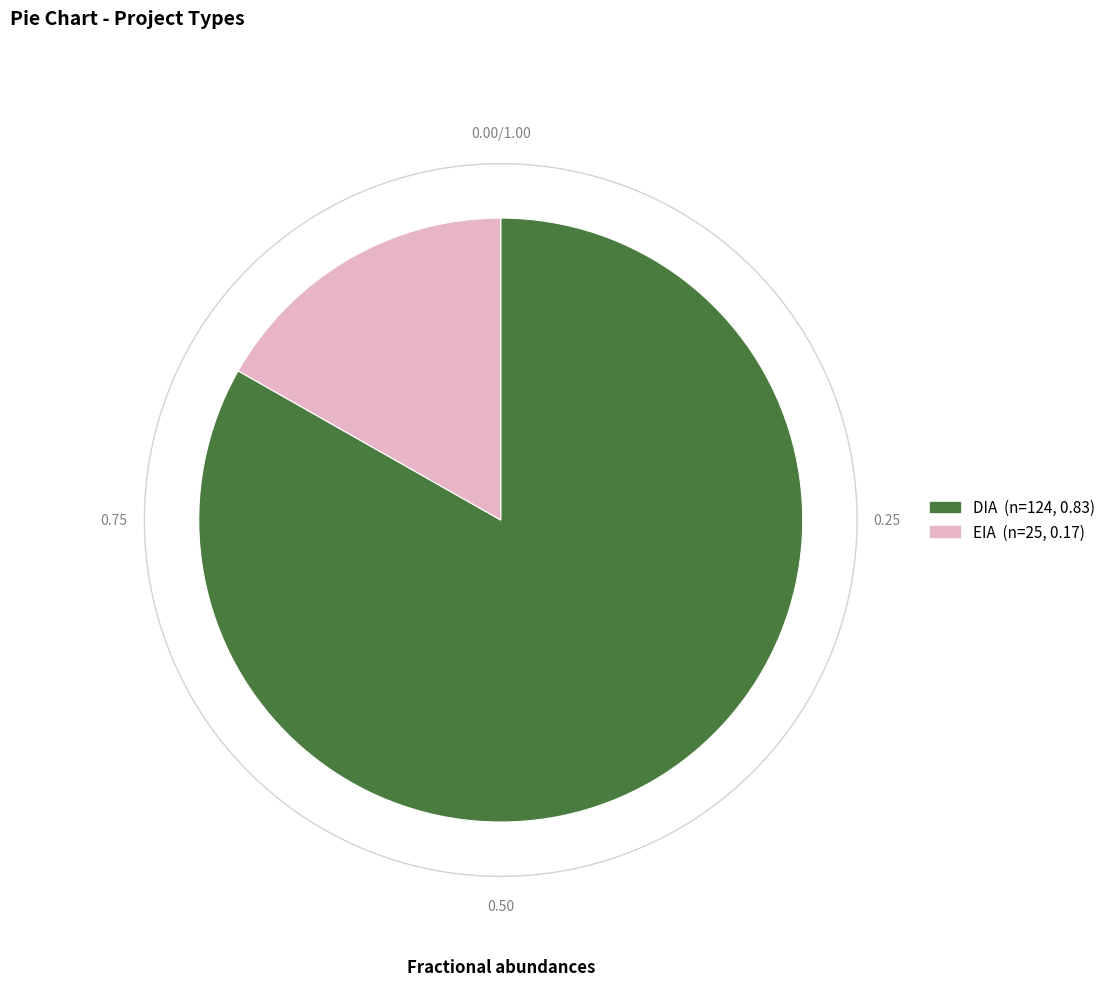

Which category has the smallest portion of the pie?

EIA